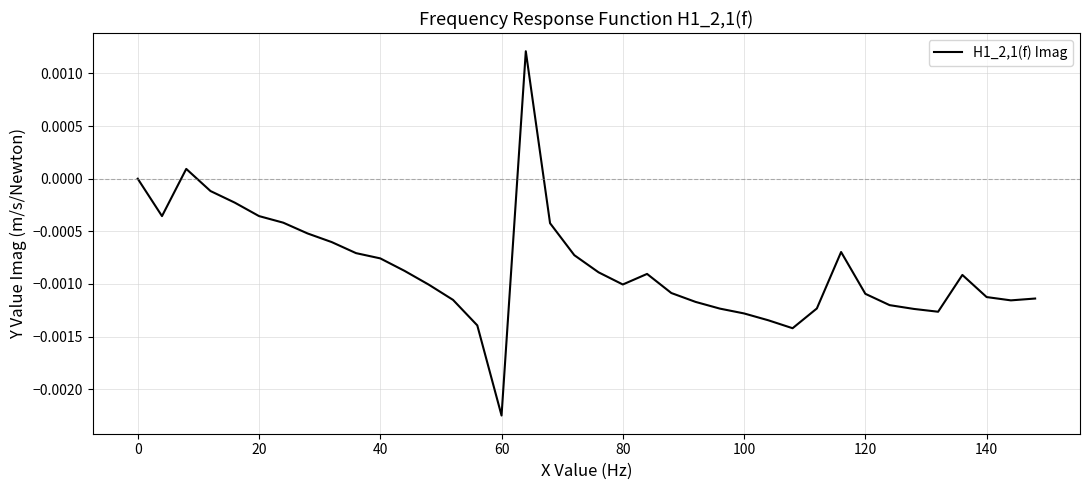

Does the chart have visible grid lines?

Yes